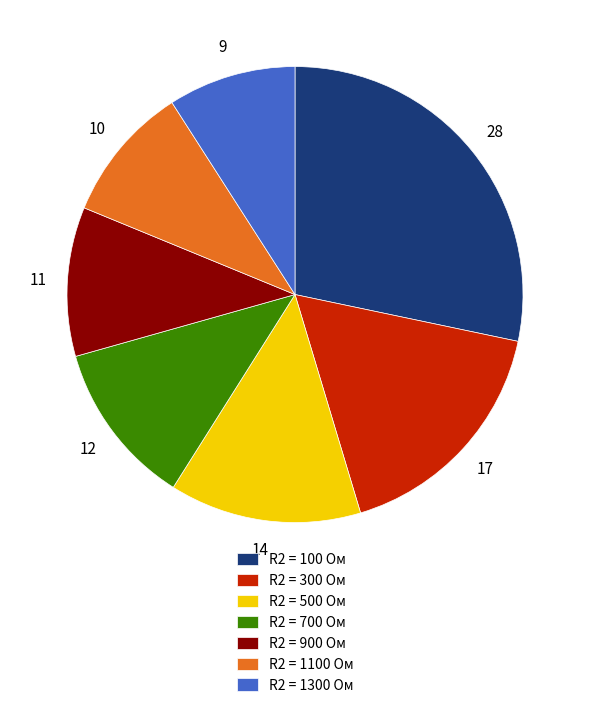

Do R2 = 500 Ом and R2 = 1300 Ом together represent more than half of the pie?

No